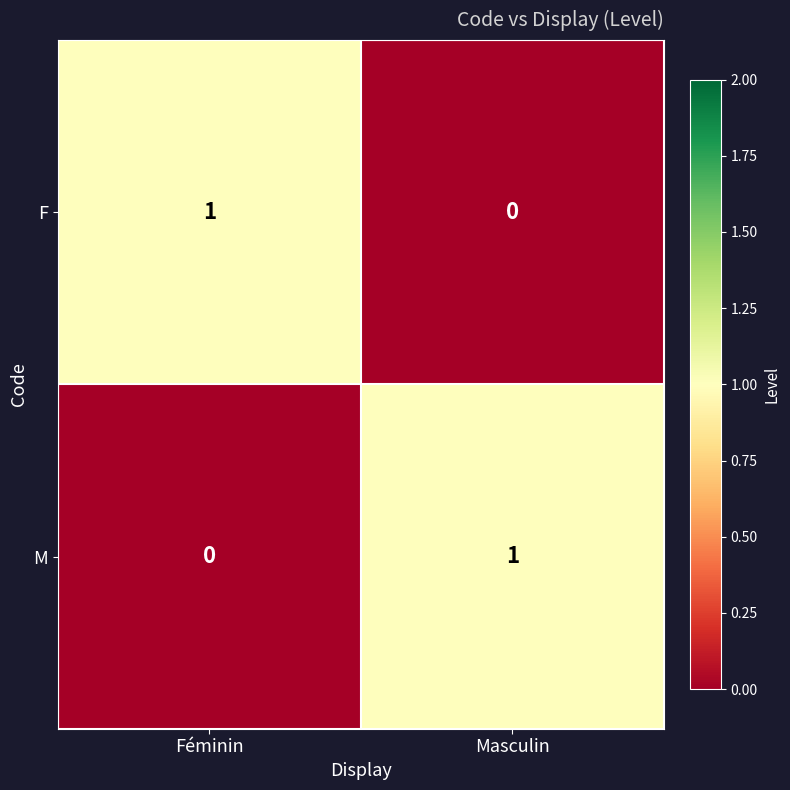

Rank the series at Masculin from highest to lowest value.

M, F